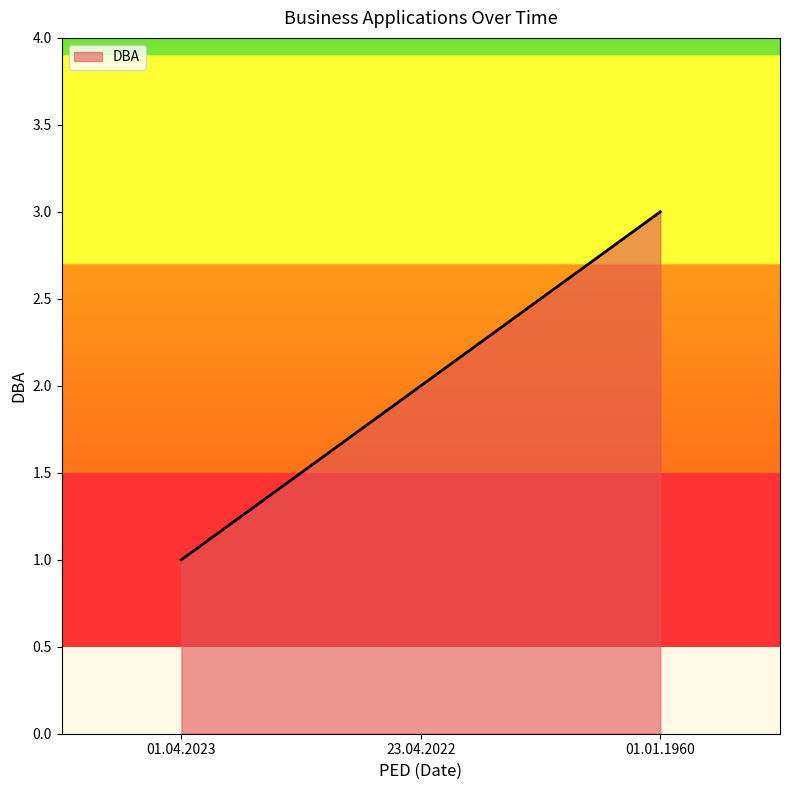

Read the value at 23.04.2022.

2